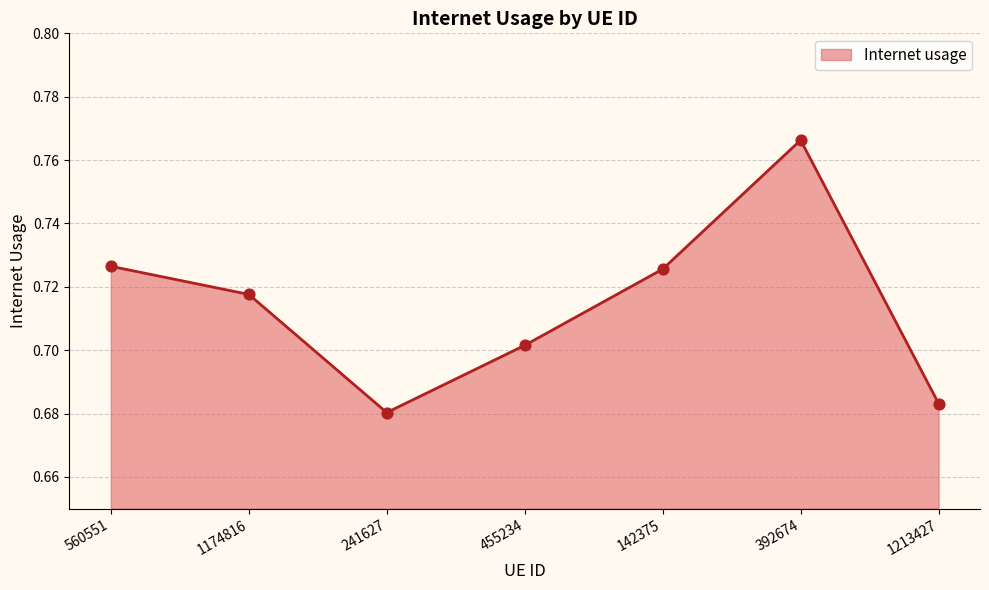

Which has a higher value, 560551 or 241627?

560551